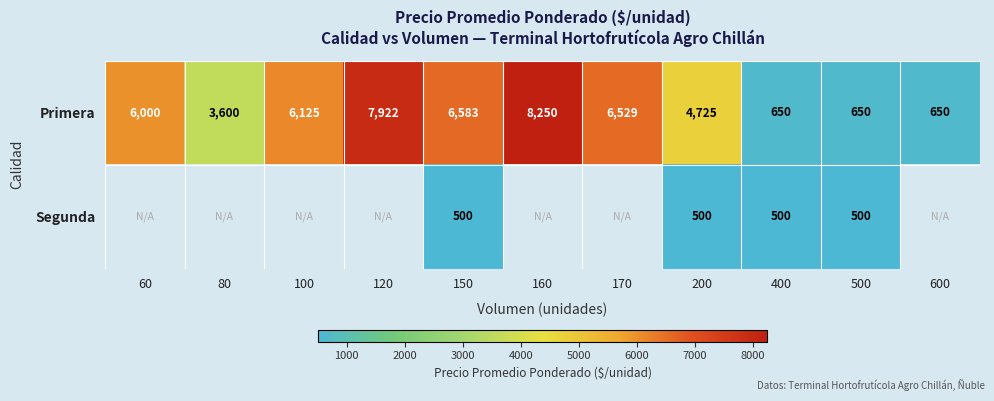

Is it true that Primera equals 12799 at 120?

False